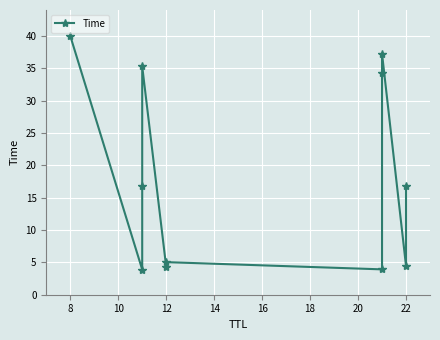

What is the sum of all values?

201.9